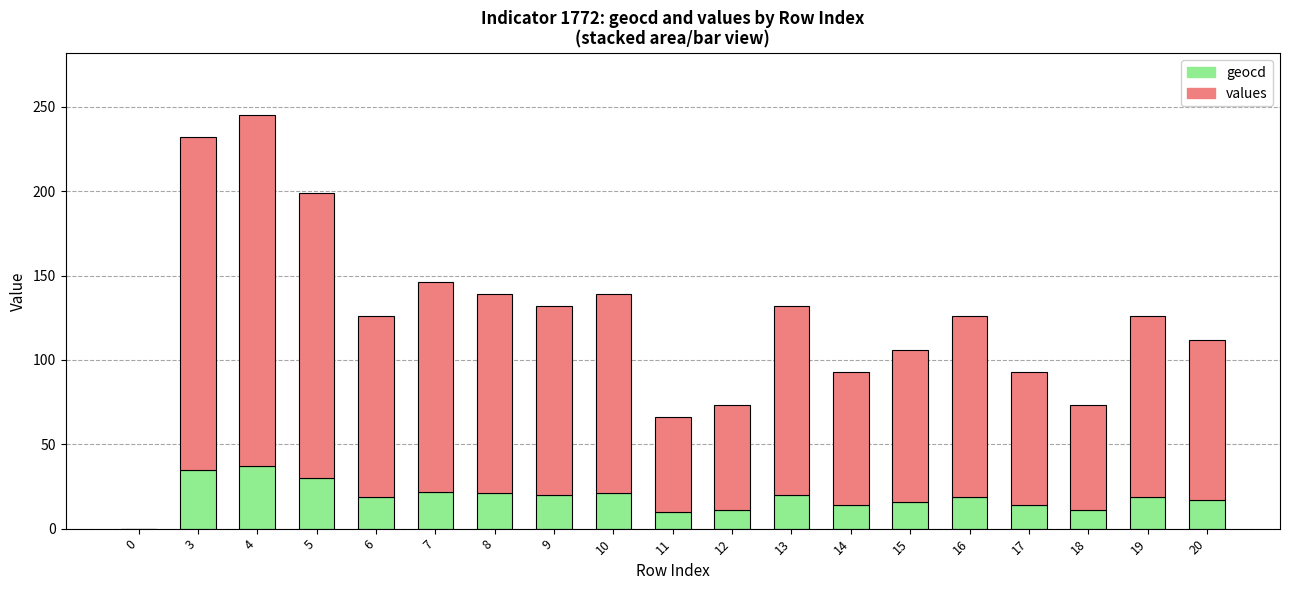

What are all the series names shown in the legend?

geocd, values